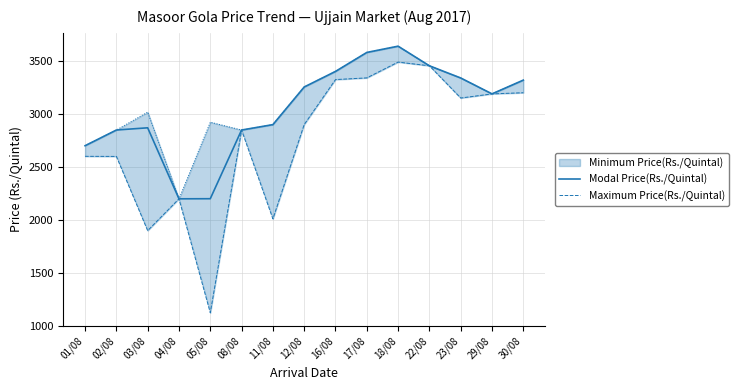

How many interior local peaks does the Modal Price(Rs./Quintal) series have?

2